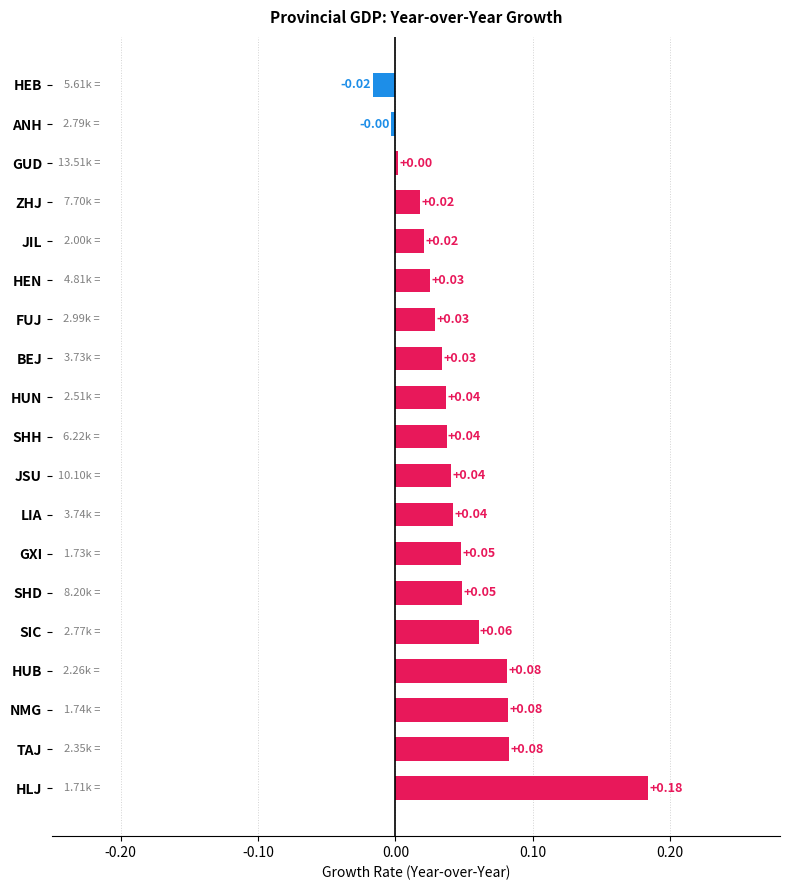

Which has a higher value, LIA or NMG?

NMG